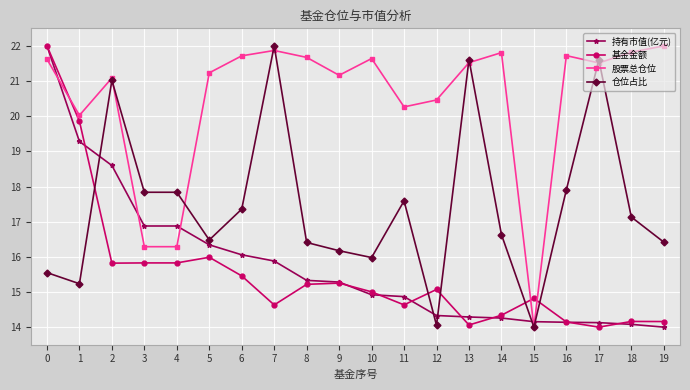

What is the value of the 基金金额 point at the 15th from the left?

14.3